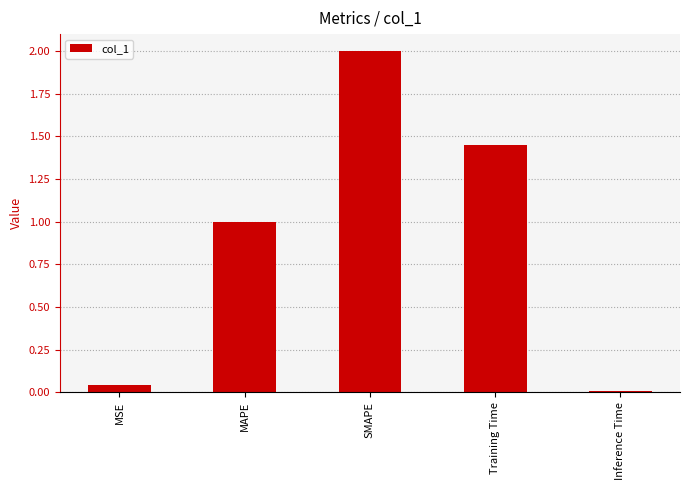

What is the label of the 2nd bar from the left?

MAPE